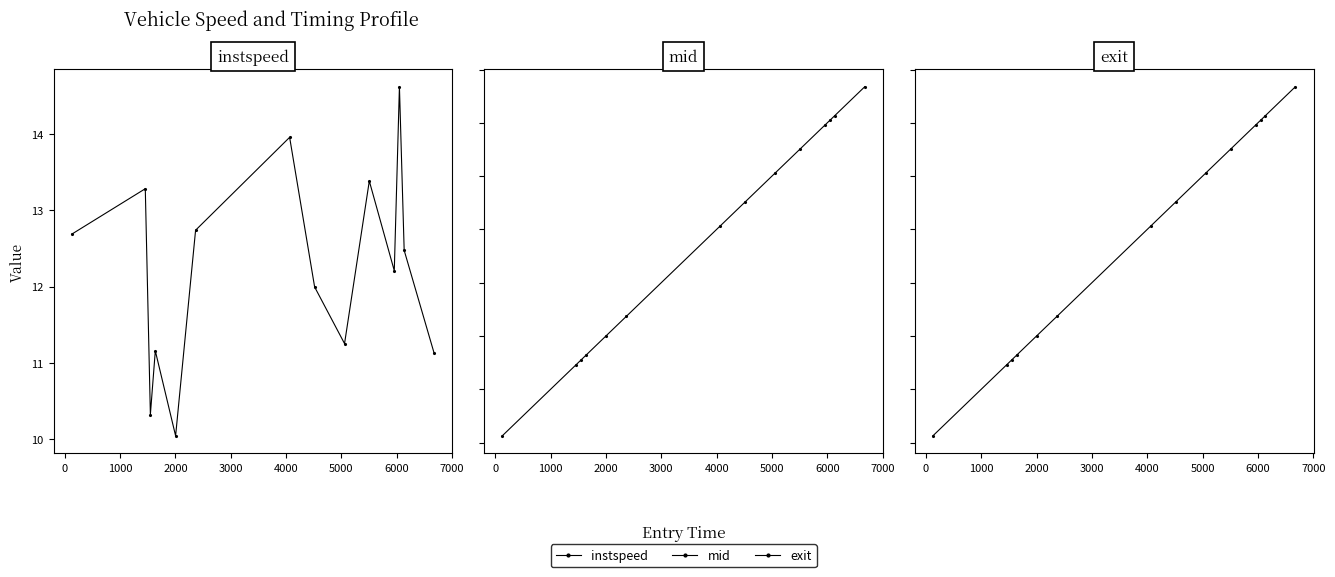

Is the value of exit at 0 greater than the value of mid at 7000?

No